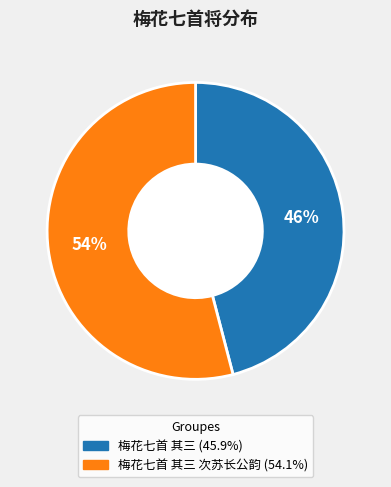

Is there a majority slice in this chart?

Yes